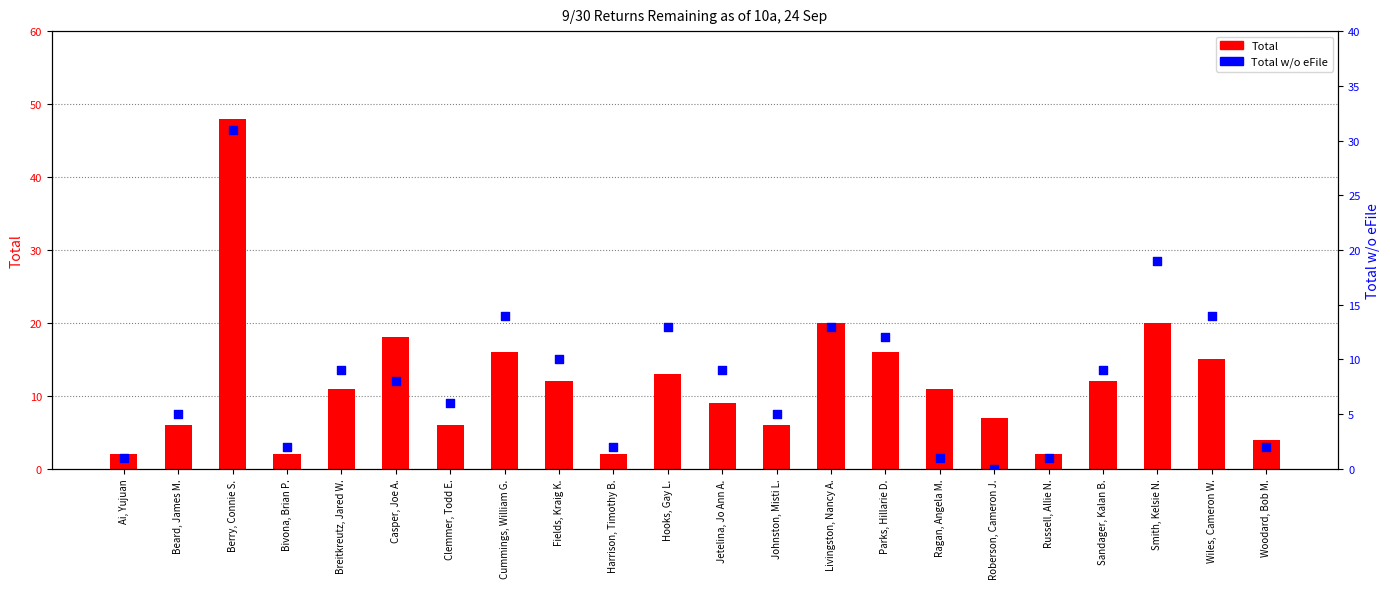

At how many categories does at least one series exceed 27?

1